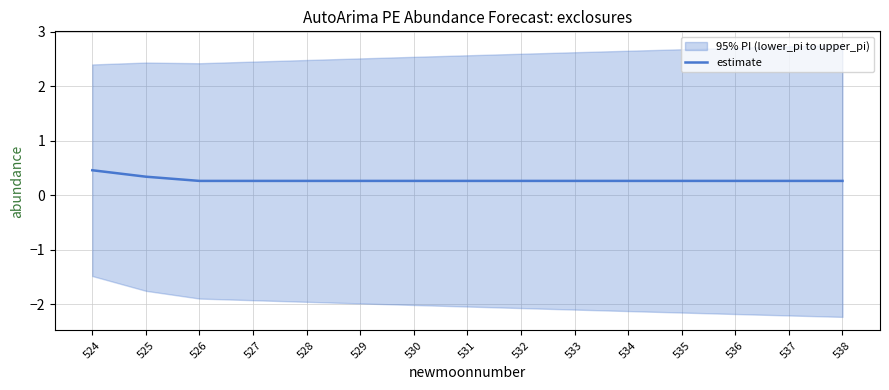

Which category has the lowest value across all series?

526